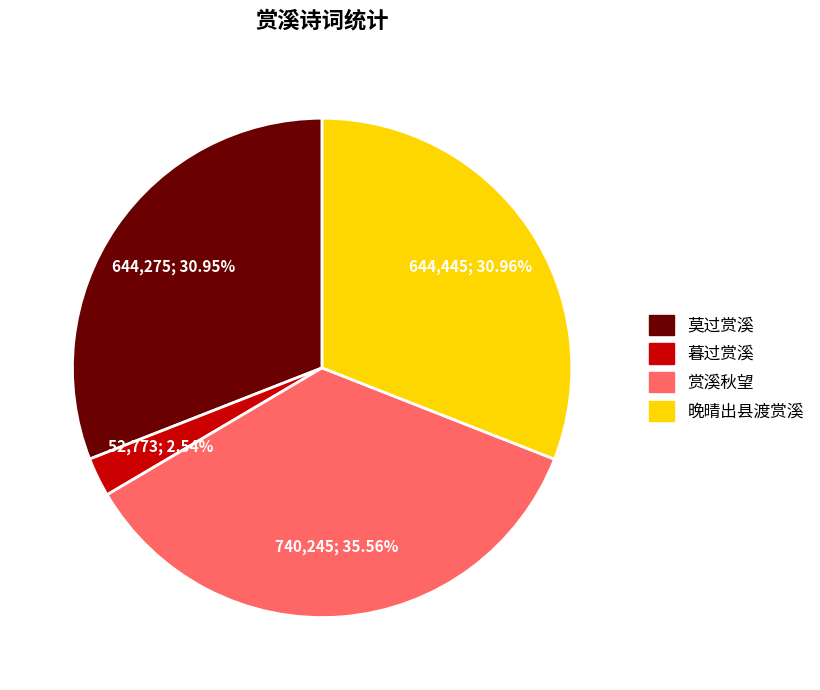

To the nearest percent, what portion does 赏溪秋望 represent?

36%